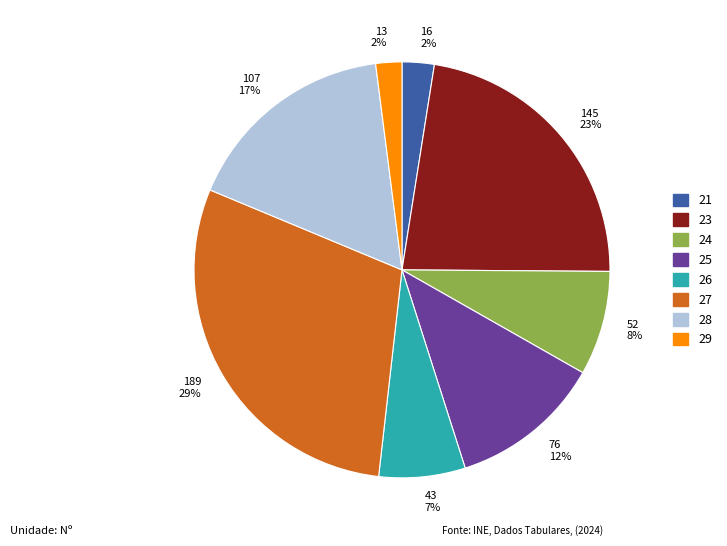

Which slice is the largest?

27